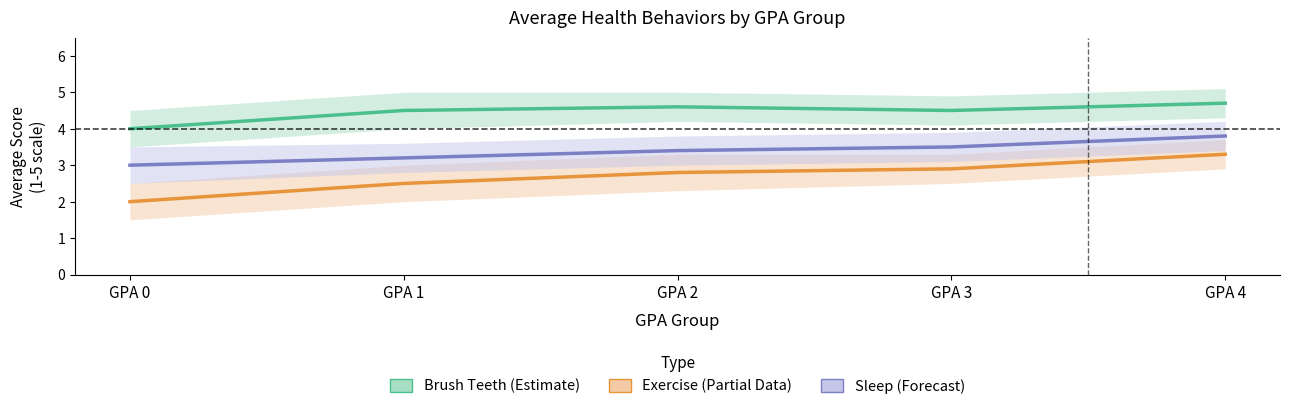

What is the lowest value of the Exercise (Partial) series?

2.0